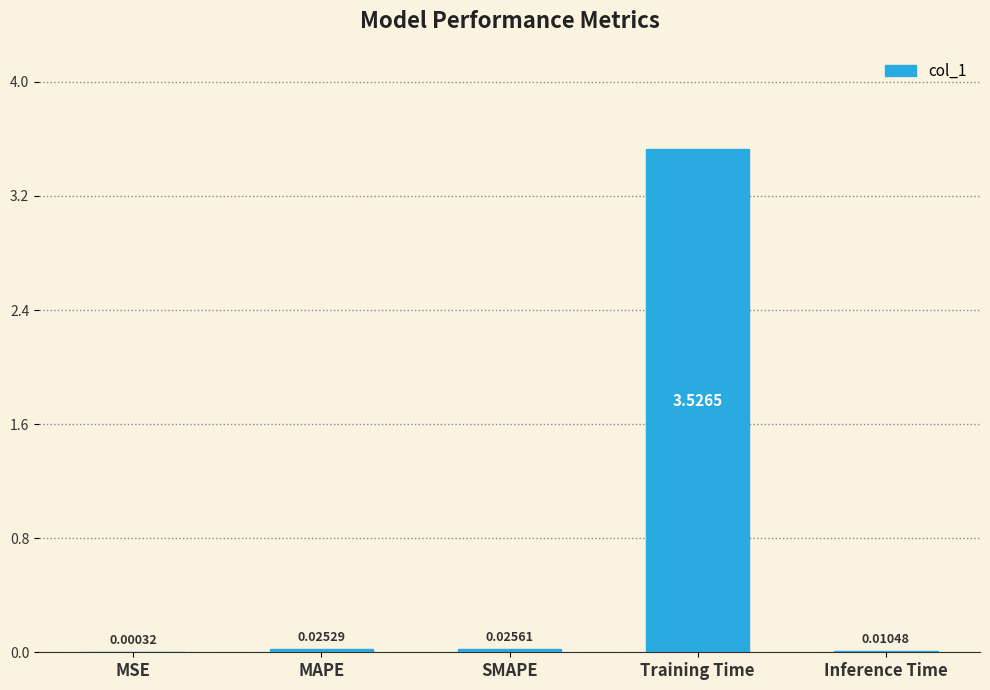

Which category has the highest value across all series?

Training Time